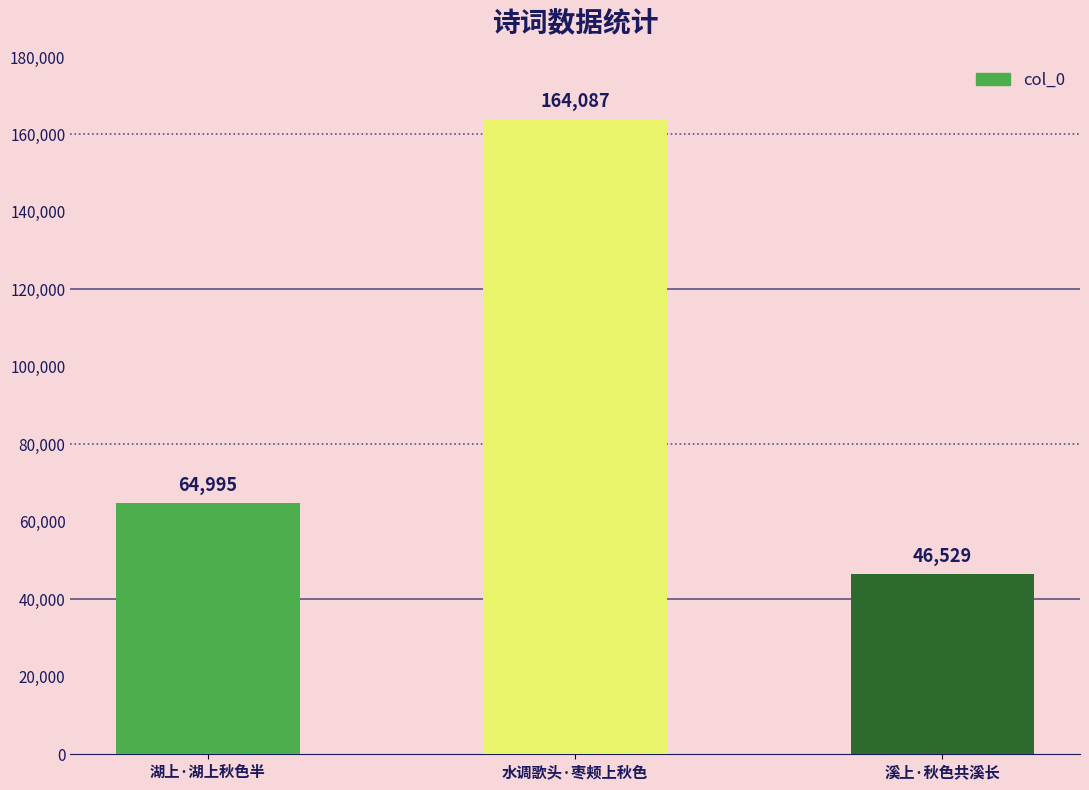

Reading left to right, transcribe all the data shown in this chart.

湖上·湖上秋色半=64995	水调歌头·枣颊上秋色=164087	溪上·秋色共溪长=46529